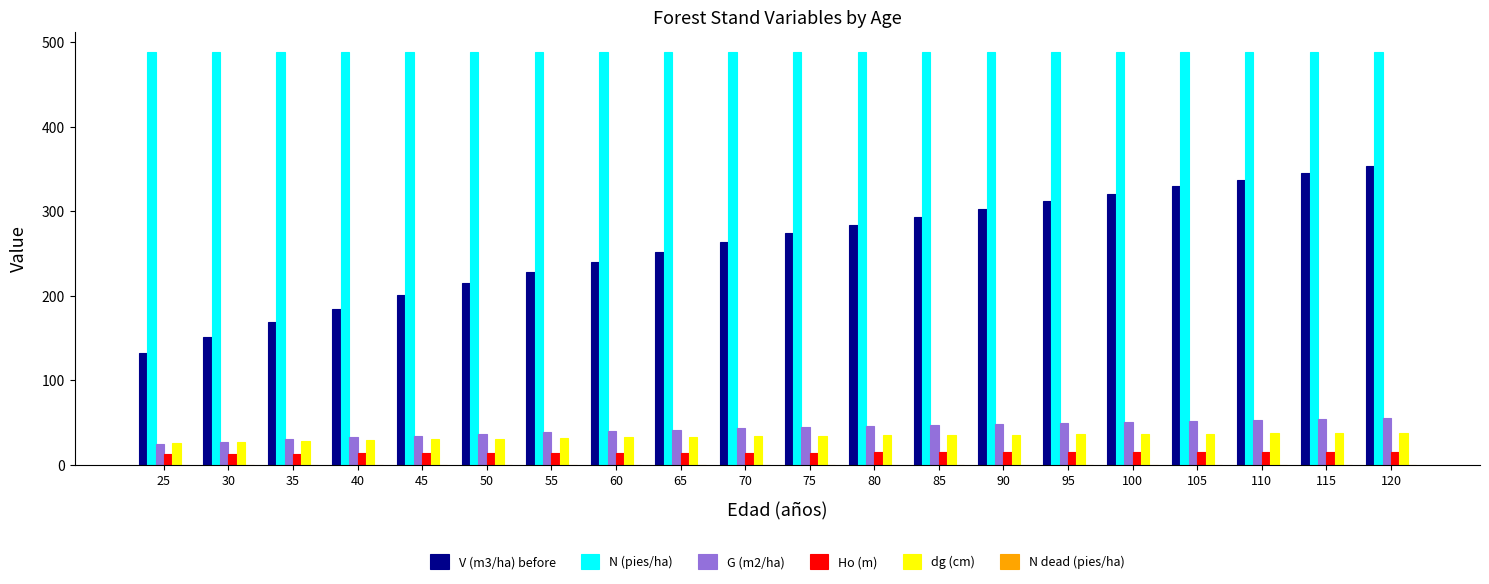

List the series in order of their peak value, highest first.

N (pies/ha), V (m3/ha) before, G (m2/ha), dg (cm), Ho (m)